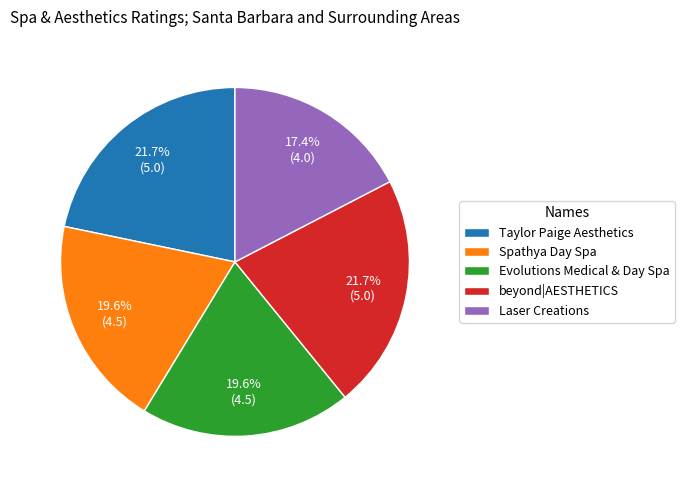

Do Laser Creations and Spathya Day Spa together represent more than half of the pie?

No